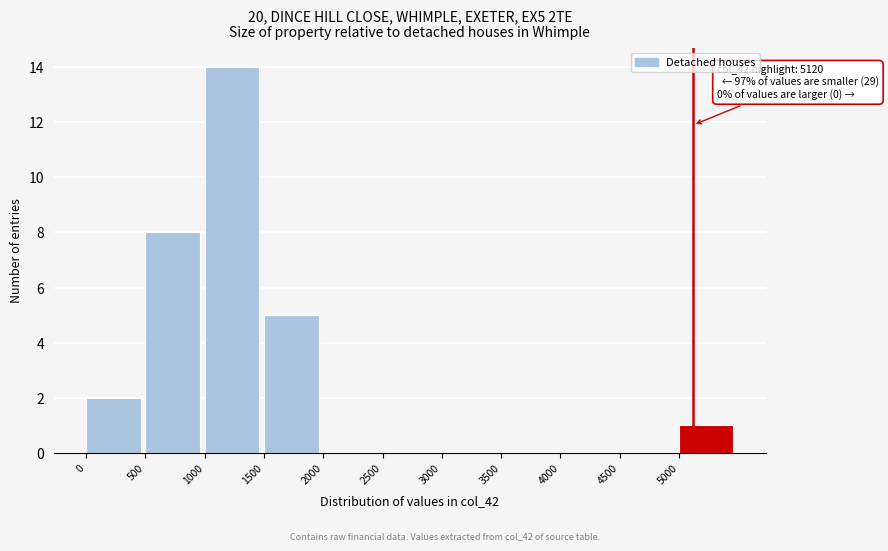

Which range on the x-axis has the tallest bar?

1000 to 1500